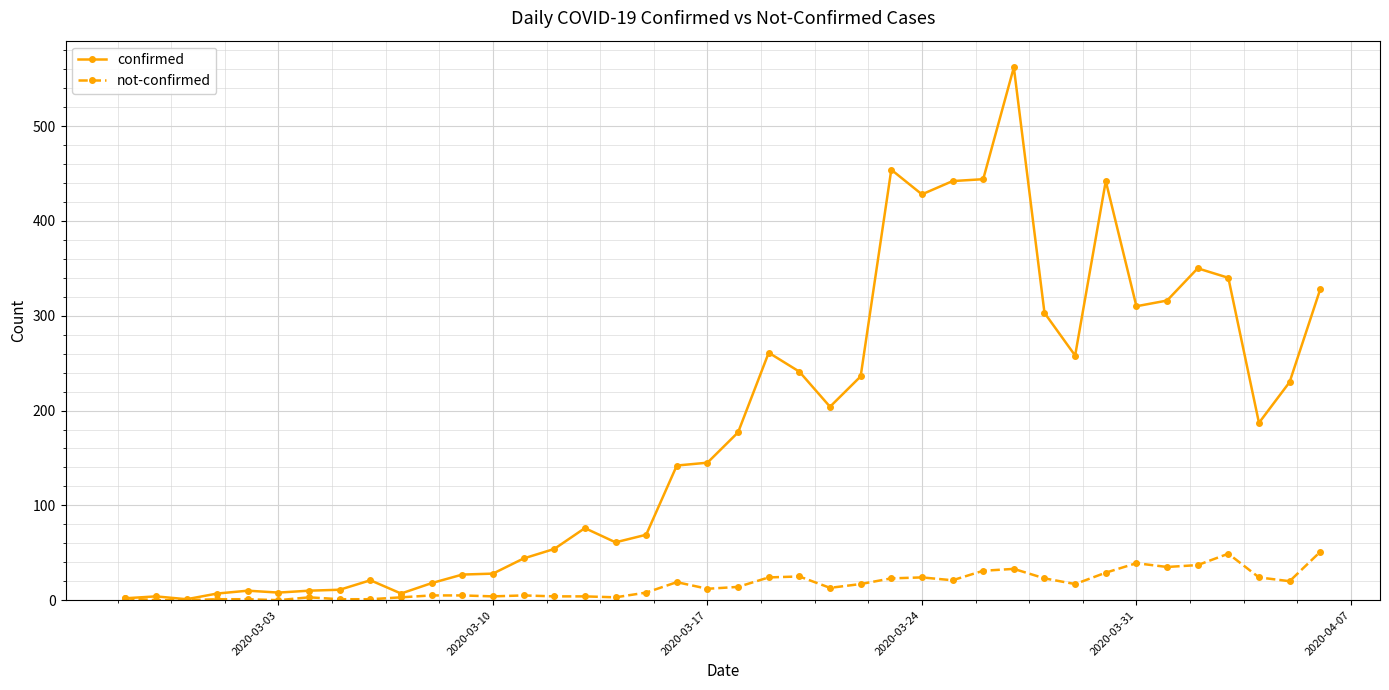

What is the greatest value displayed?

562